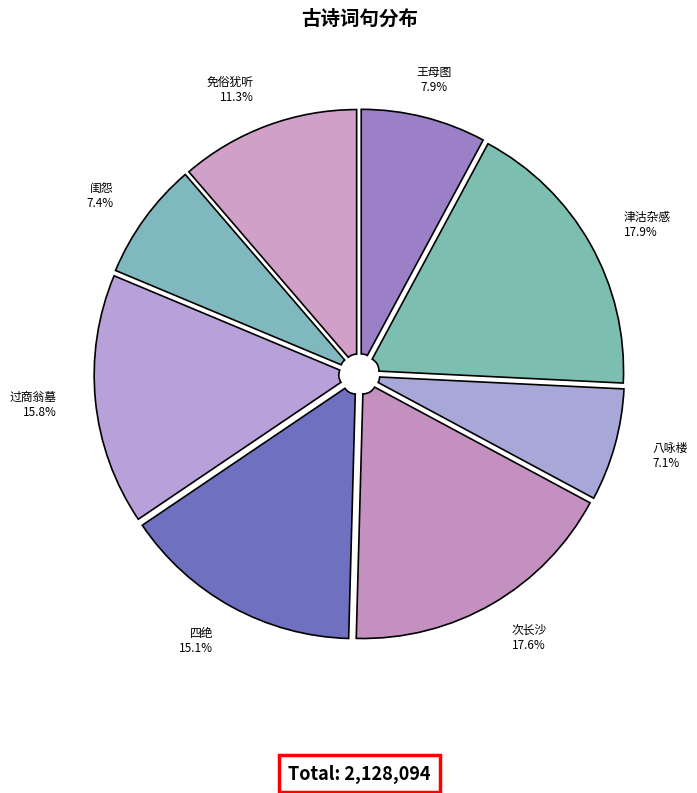

Count the number of slices in the pie.

8